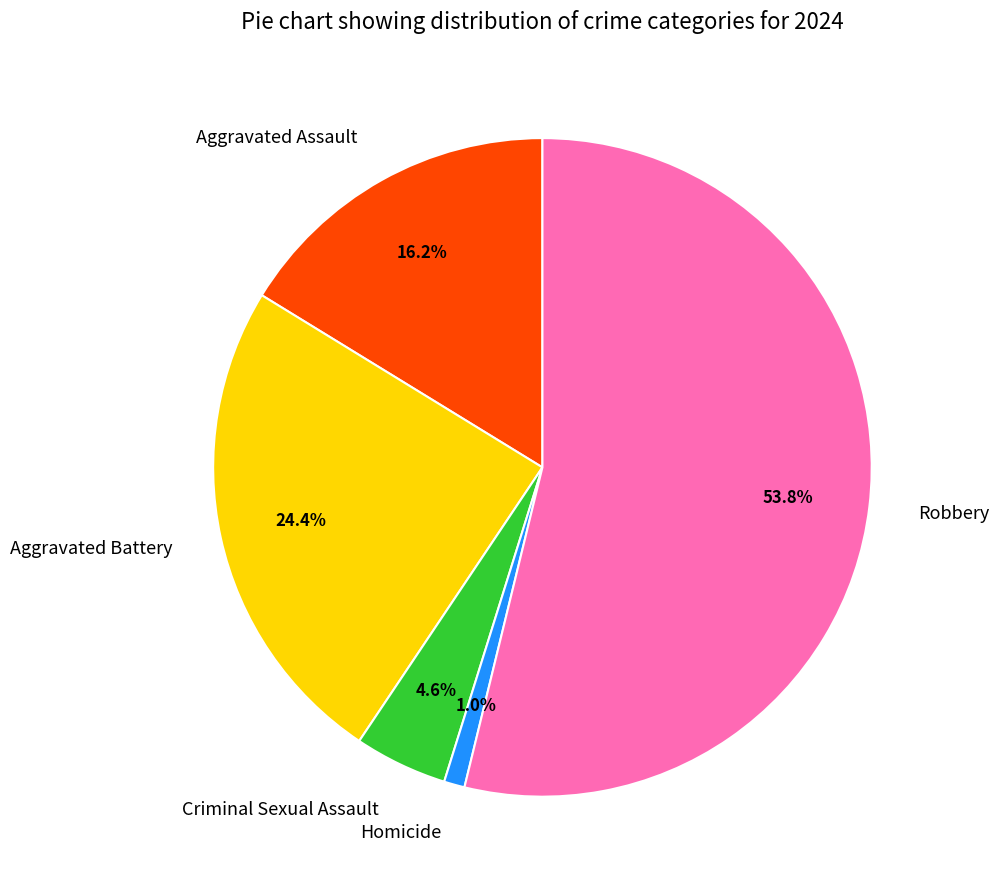

How many slices are in this pie chart?

5